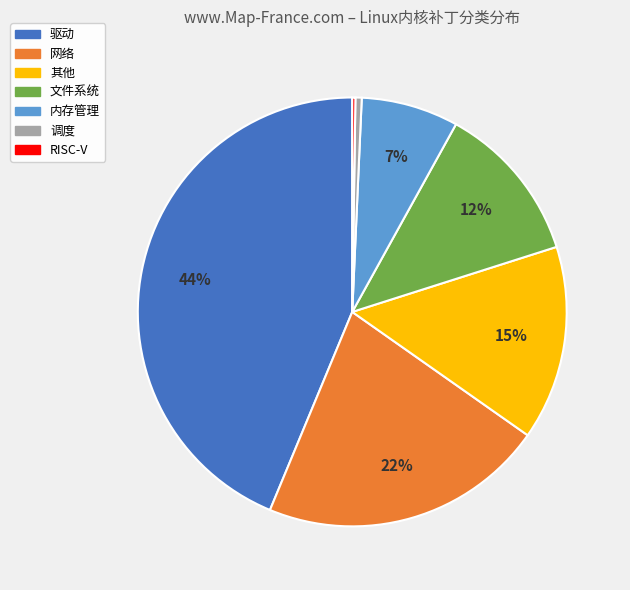

Which category has the biggest portion of the pie?

驱动